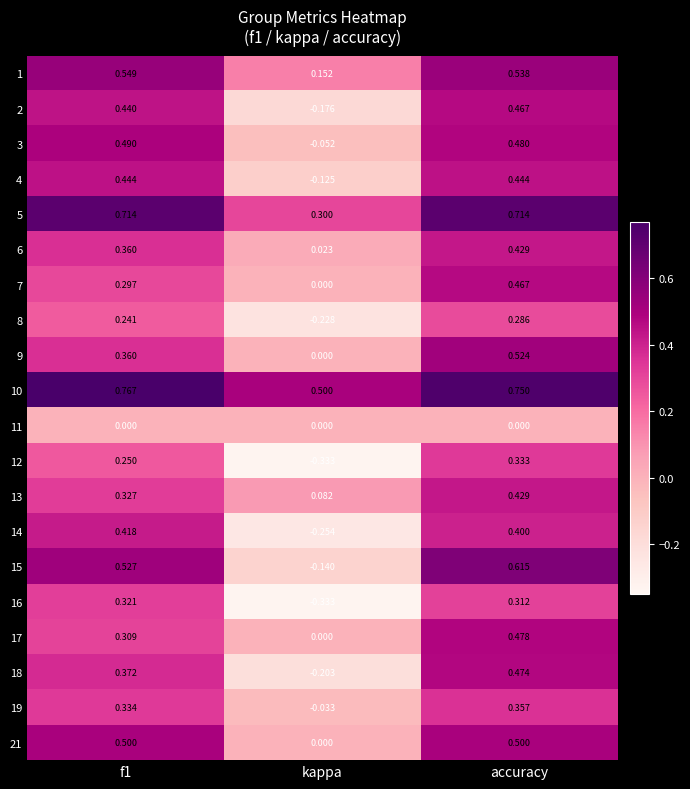

Is the value of 7 at f1 greater than the value of 3 at f1?

No